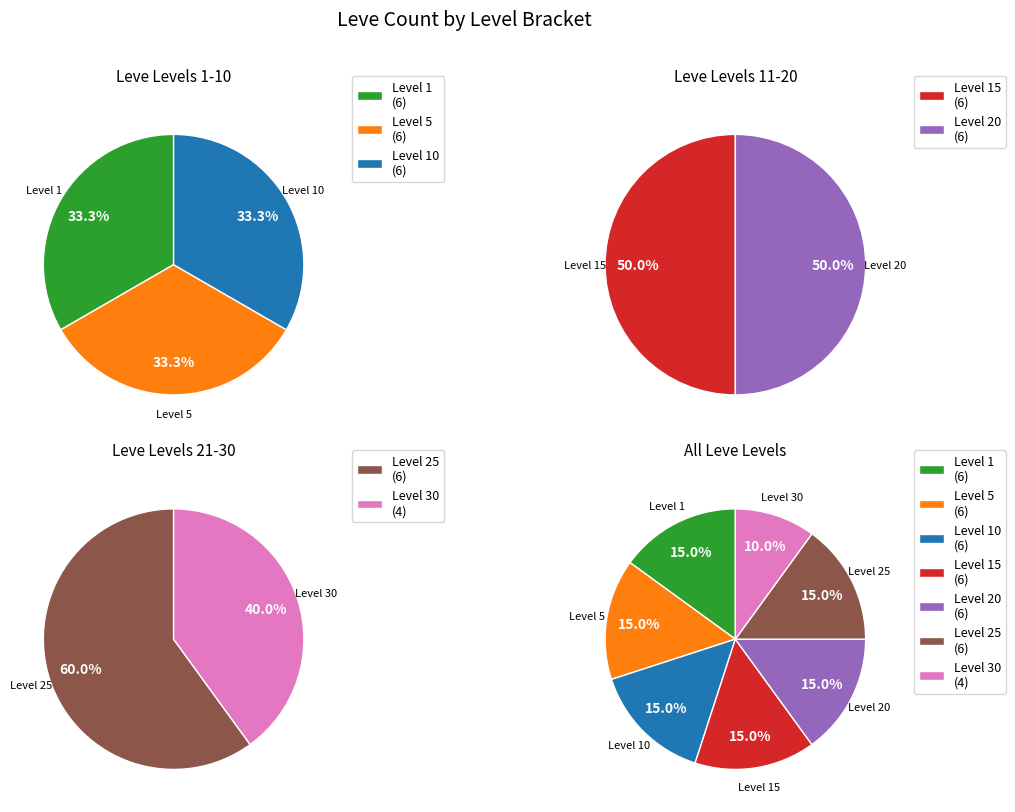

Is it true that Level 15 is 25% of the pie?

False